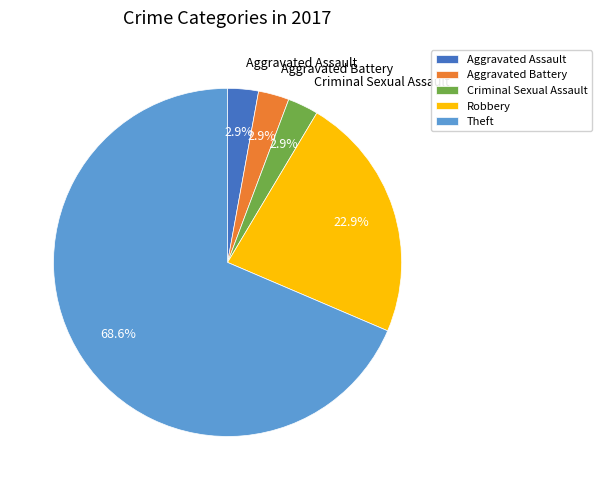

How much of the chart is everything except Aggravated Battery?

97.1%